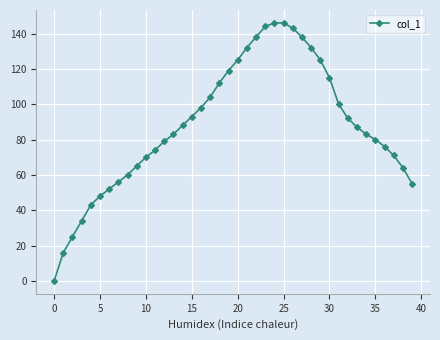

What is the value of the 11th point from the left?

70